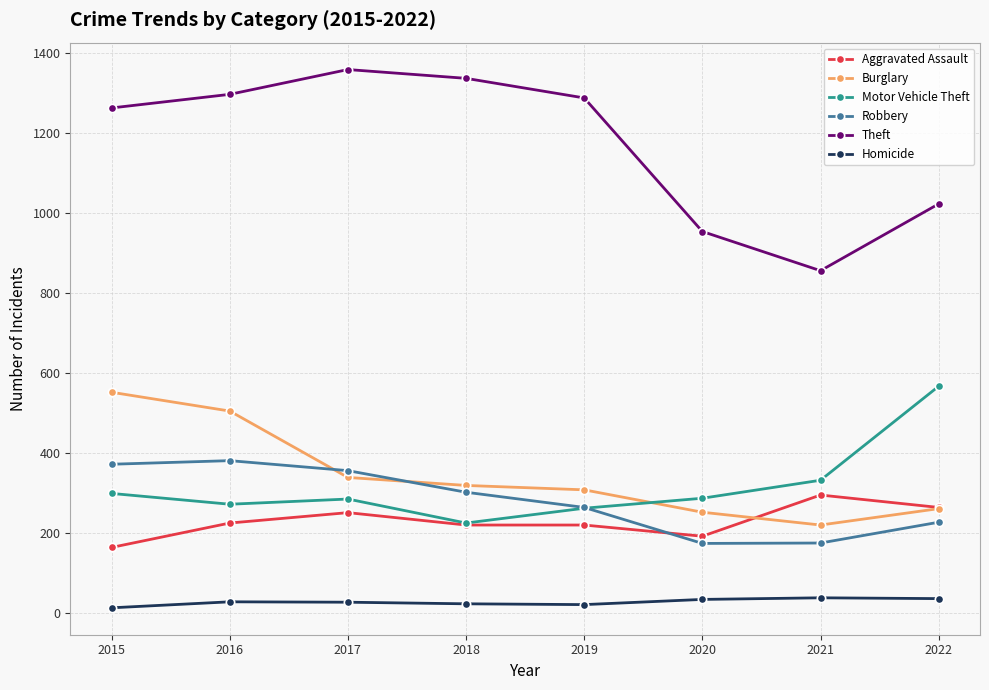

True or false: Aggravated Assault has a value of 292 at 2020.

False